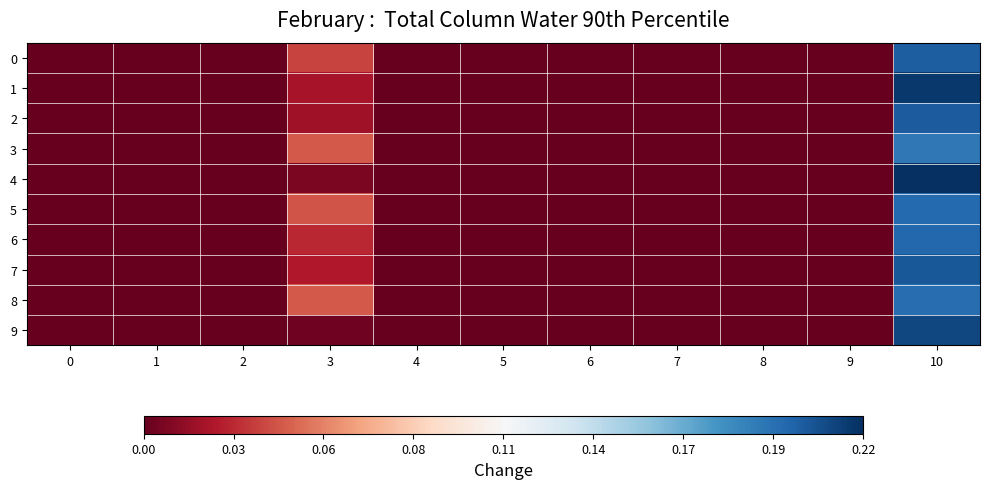

Which has a higher value, 7 or 5?

7